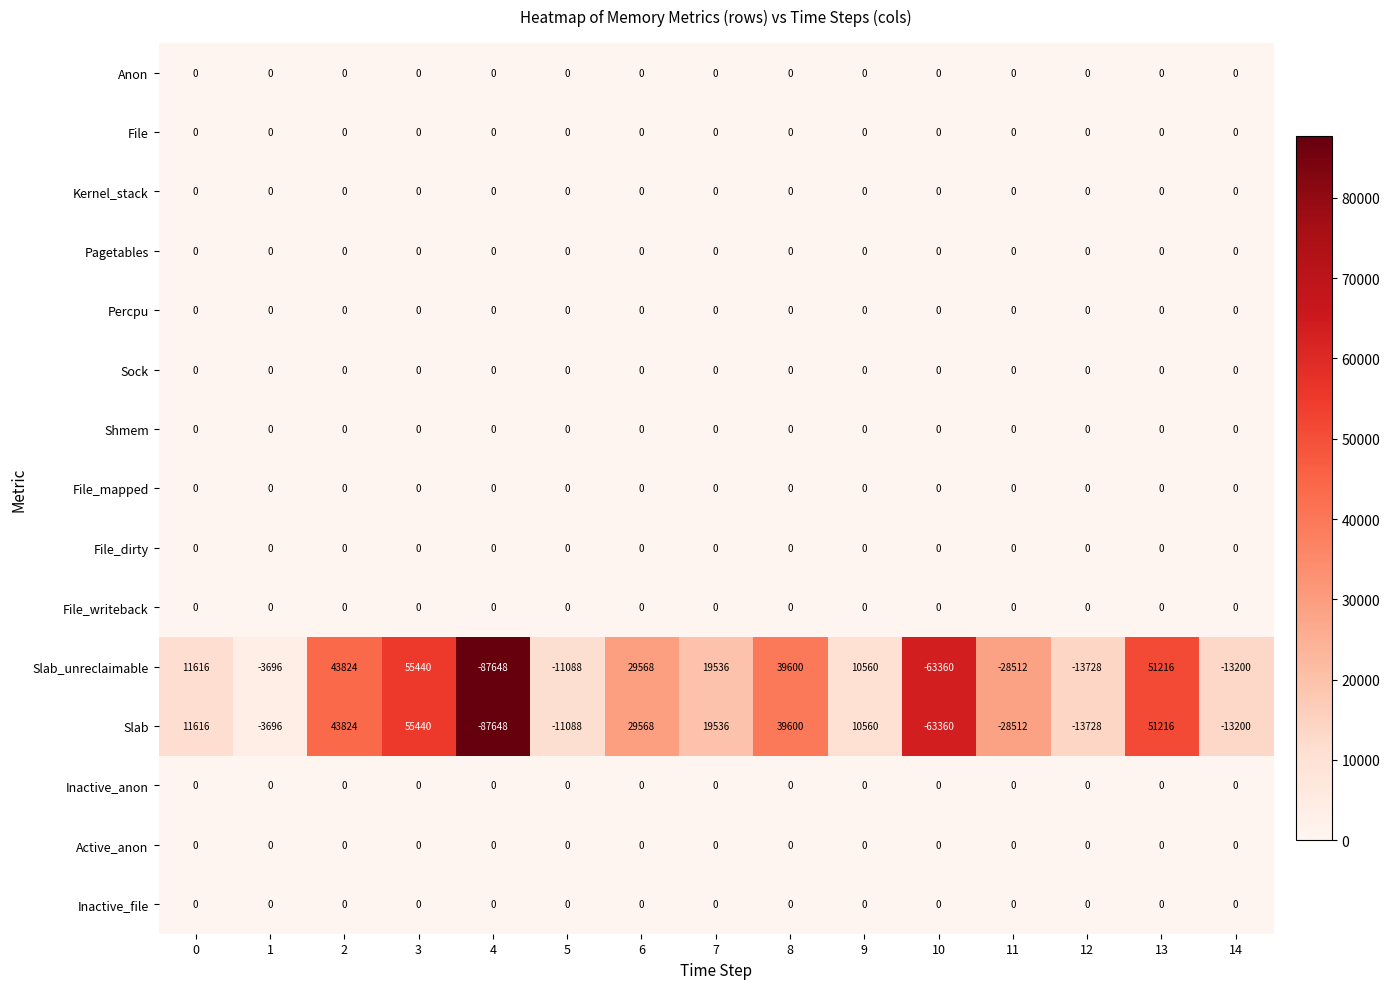

Is the value of Slab at 1 greater than the value of Pagetables at 3?

No